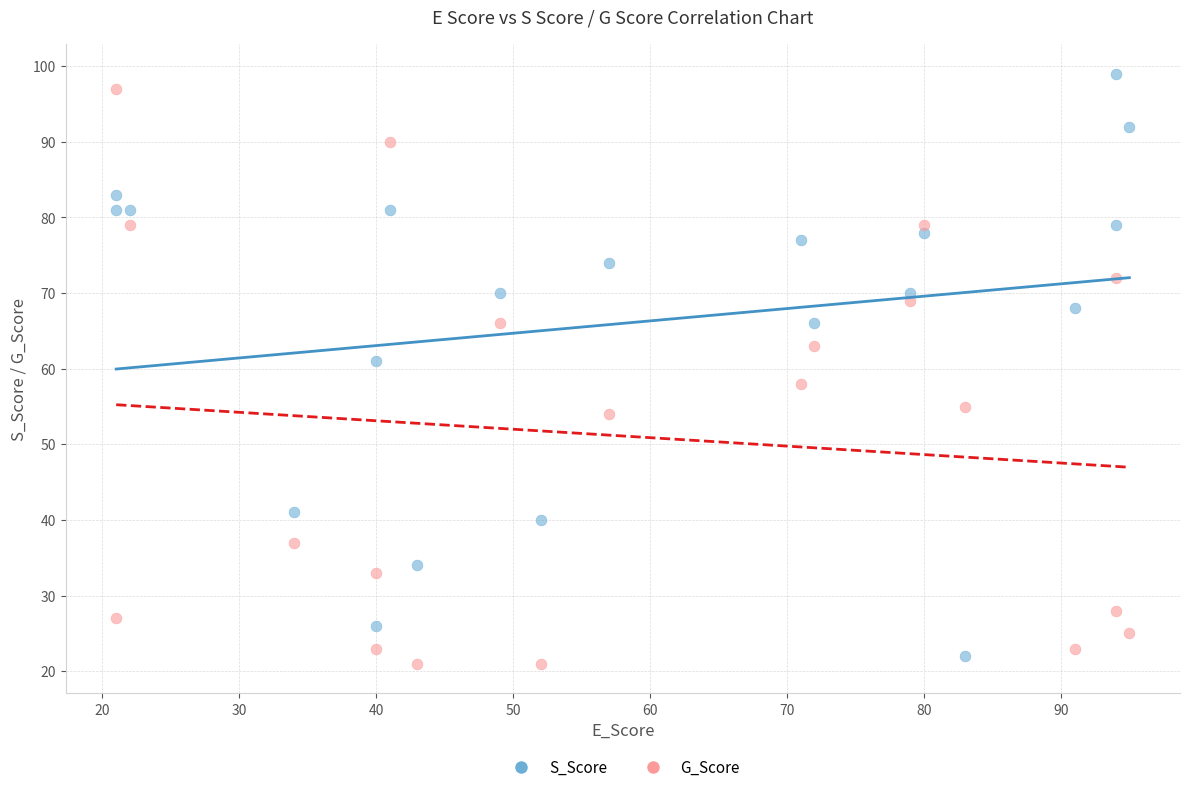

What is the X range (max minus min) for the scatter plot?

74